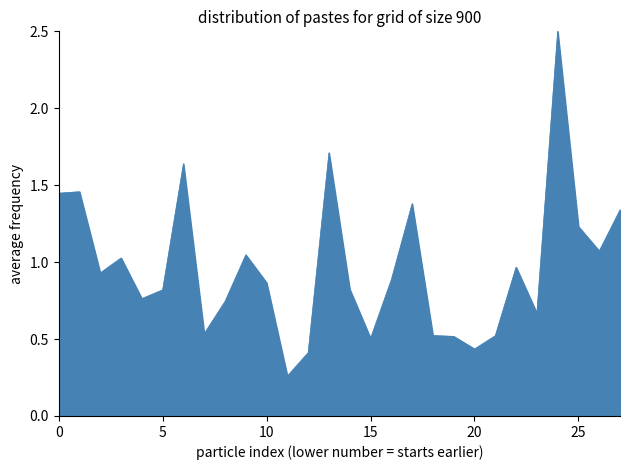

How many lines are shown in the chart?

1